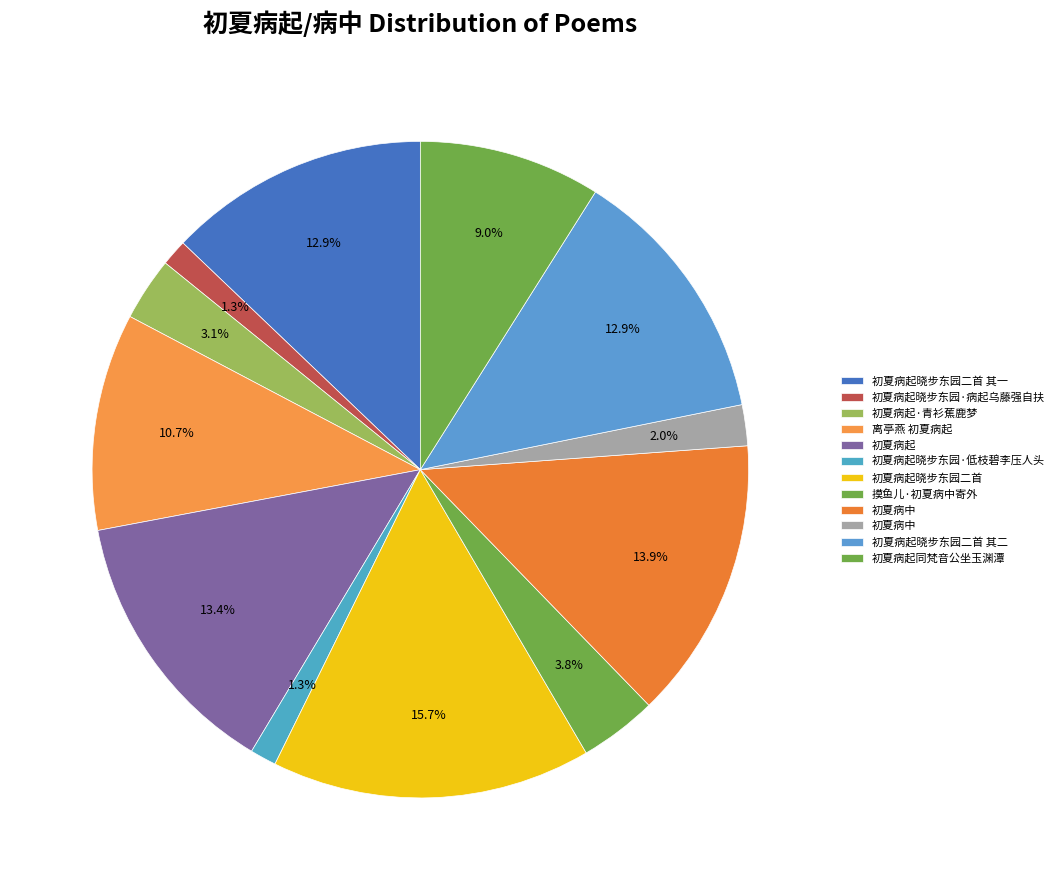

Count the number of slices in the pie.

12